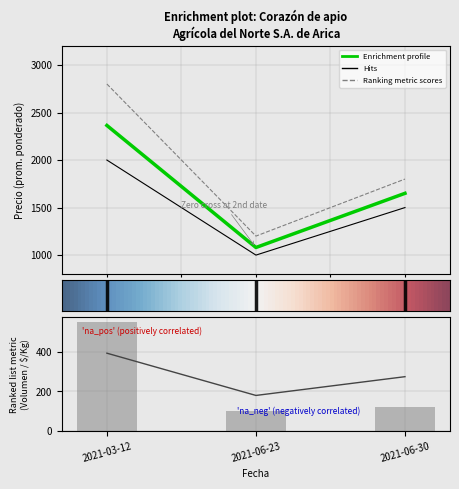

What is the lowest value of the Precio $/Kg series?

180